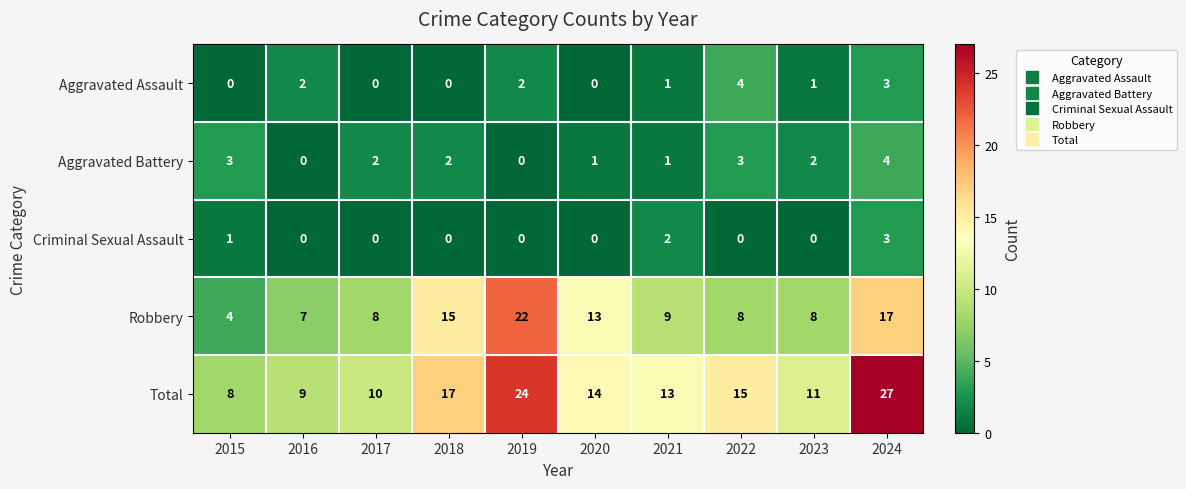

How many values in Aggravated Battery are above zero?

8